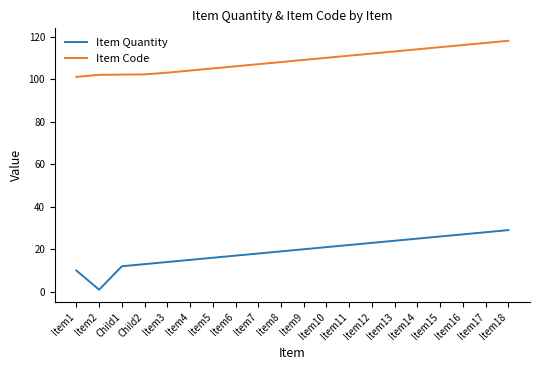

What is the difference between the maximum and minimum values in the Item Quantity series?

28.0